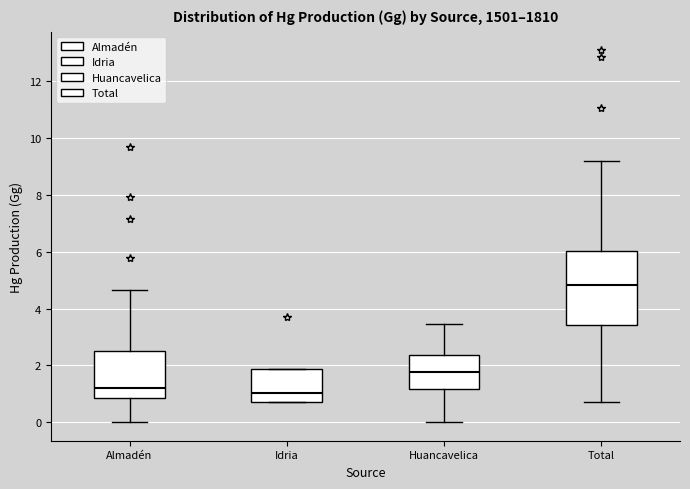

Reading left to right, transcribe this box plot: for each box, give where its median line is, the range the box spans, and where its two whiskers end, as read against the y-axis. The values are not printed on the chart, so give them approximately, as read against the axis.

Almadén: median 1.2, box 0.8 to 2.6, whiskers 0.0 to 4.6
Idria: median 1.0, box 0.8 to 1.8, whiskers 0.8 to 1.8
Huancavelica: median 1.8, box 1.2 to 2.4, whiskers 0.0 to 3.4
Total: median 4.8, box 3.4 to 6.0, whiskers 0.8 to 9.2